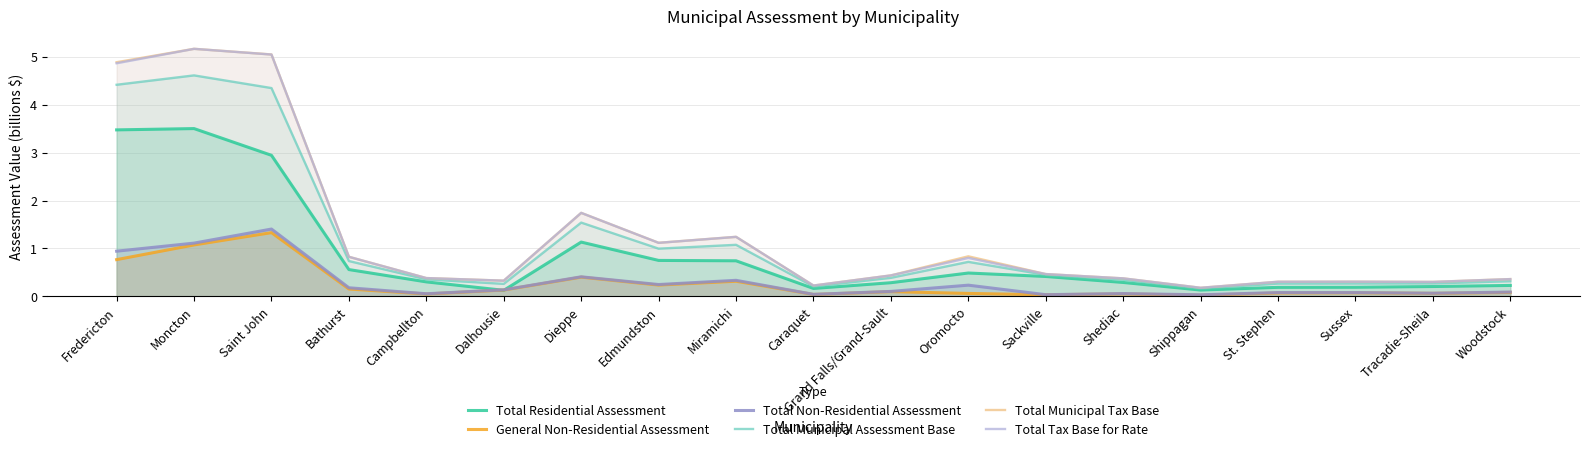

After their last crossing, which series has the higher values: General Non-Residential Assessment or Total Residential Assessment?

Total Residential Assessment